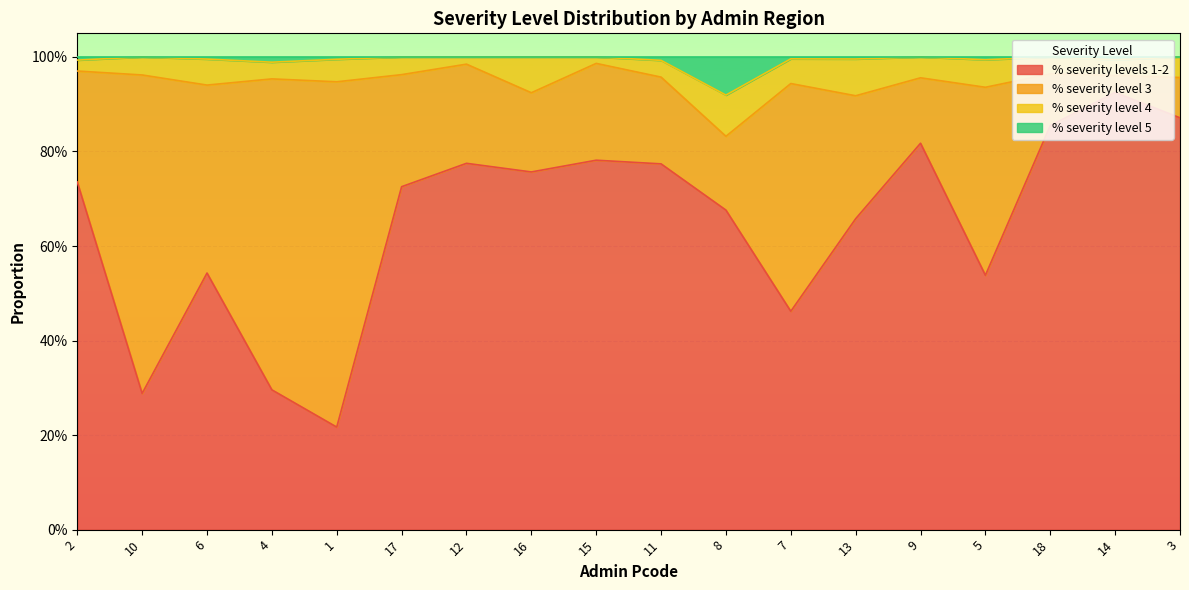

True or false: % severity level 5 has a value of 1.0 at 6.

True